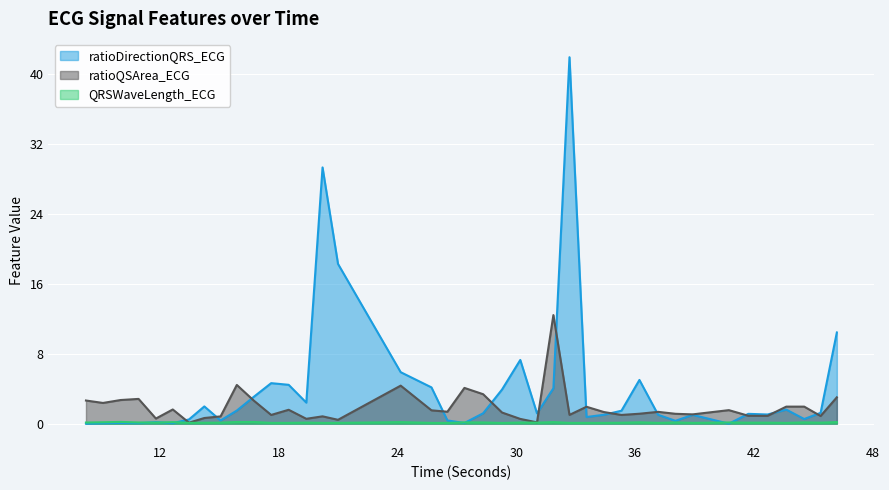

What is the maximum value shown in the chart?

41.9